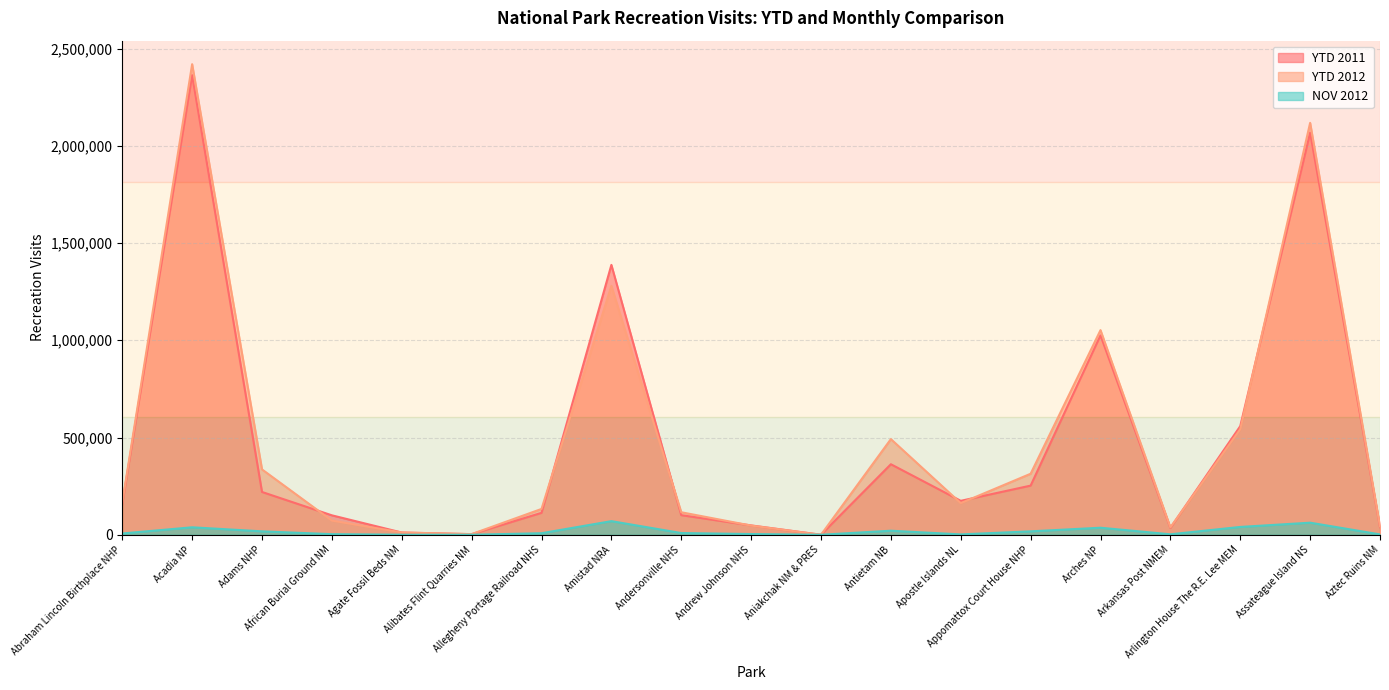

What is the difference between the maximum and minimum values in the YTD 2012 series?

2419726